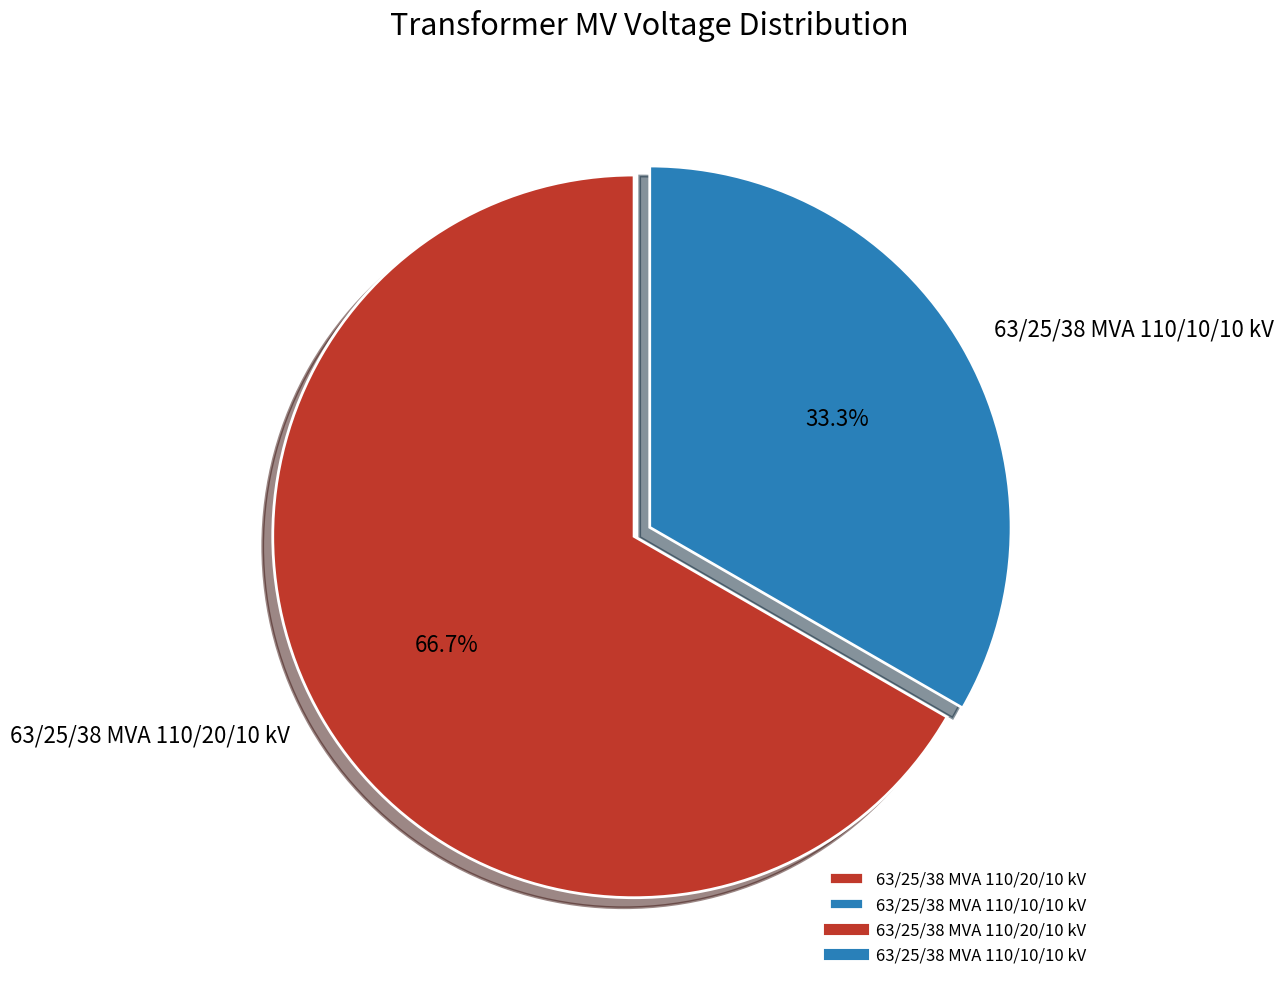

The 63/25/38 MVA 110/10/10 kV slice represents 47% of the pie. True or false?

False